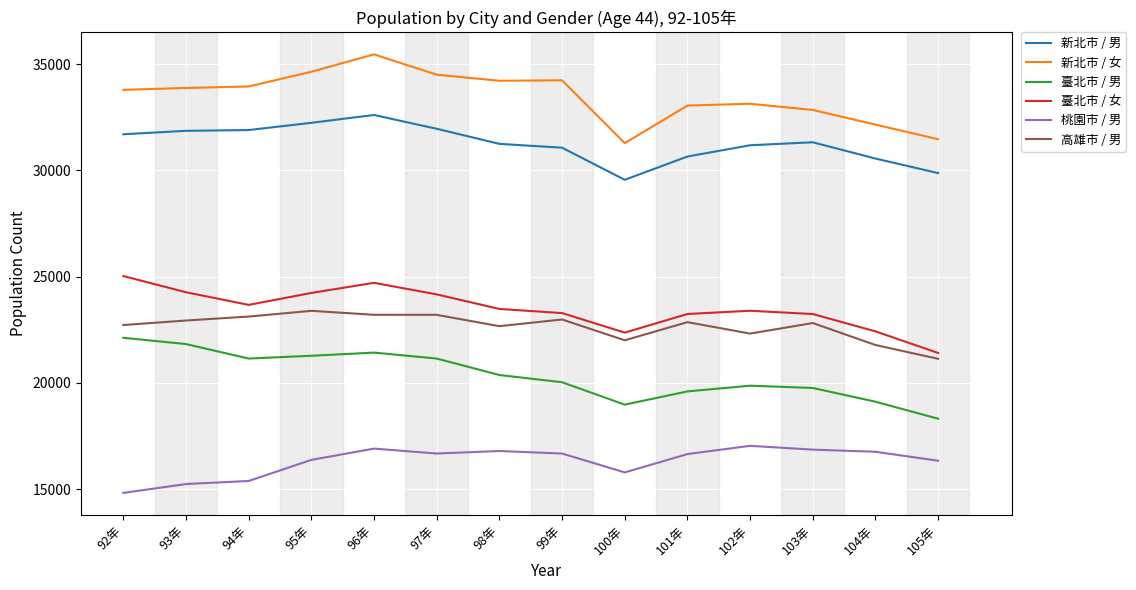

Which category has the highest value across all series?

96年